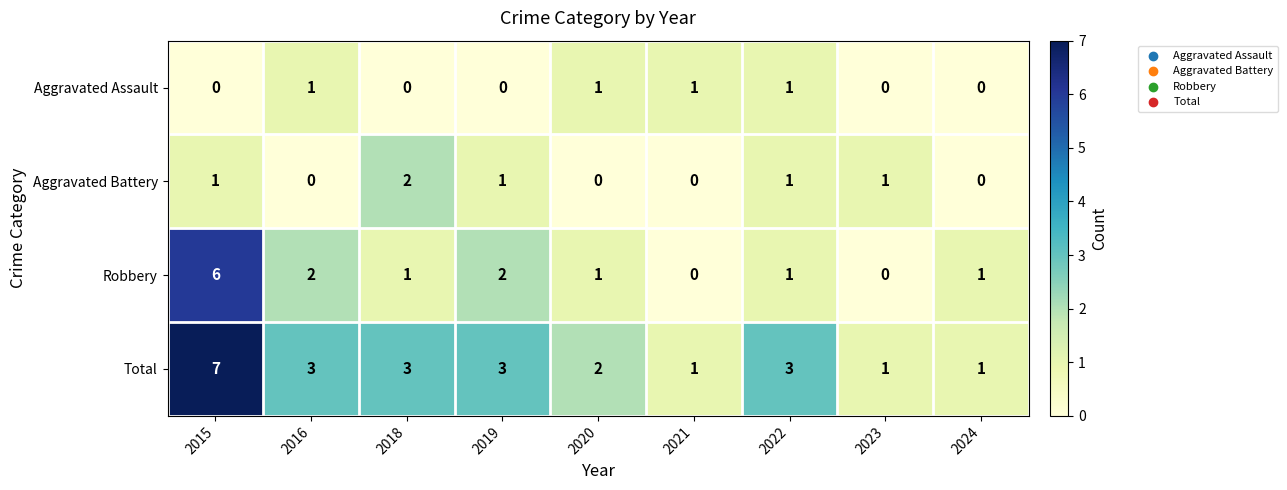

What is the sum of all Robbery values?

14